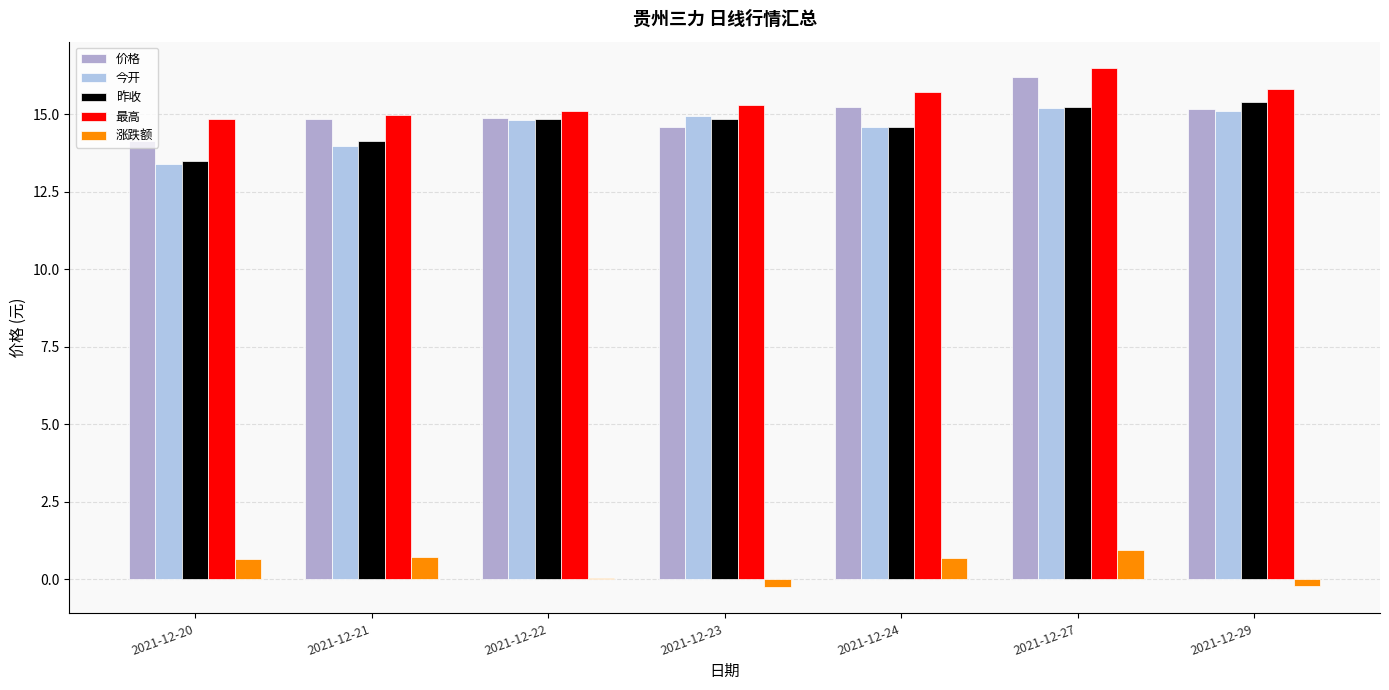

What is the value of the 最高 bar at the 5th from the left?

15.7